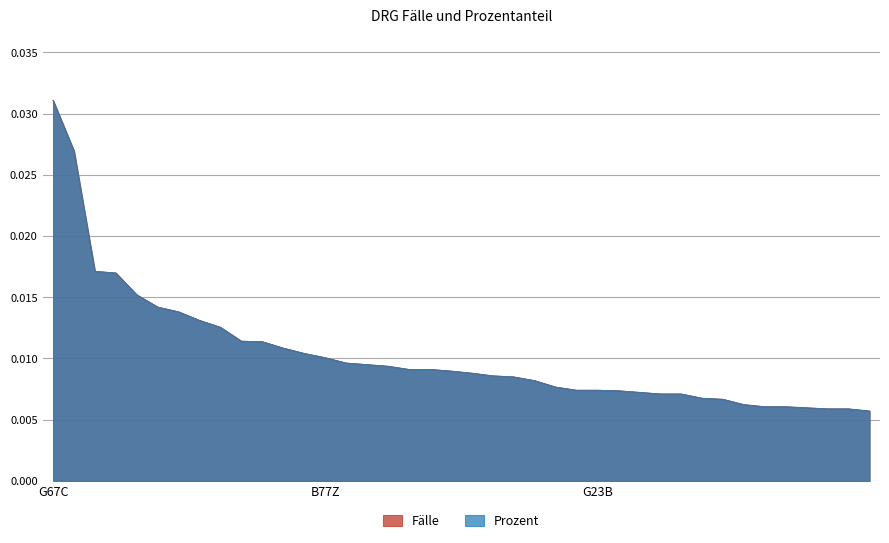

At which label does Fälle reach its peak?

G67C